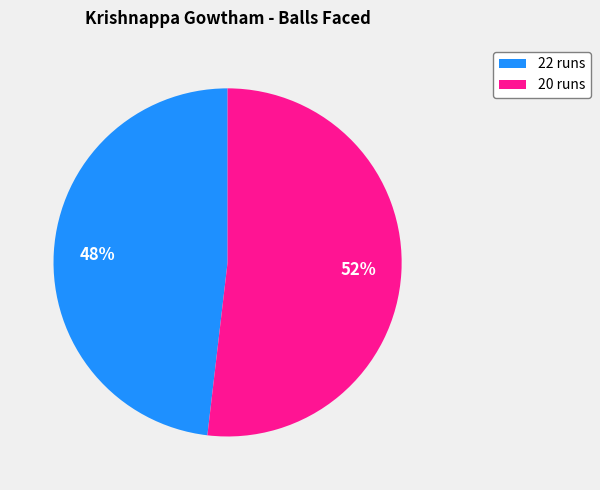

How many slices are in this pie chart?

2